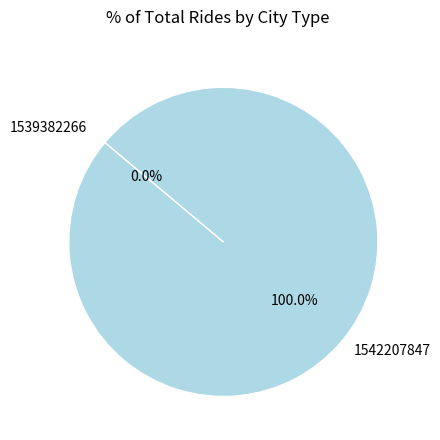

Which slice is the smallest?

1539382266